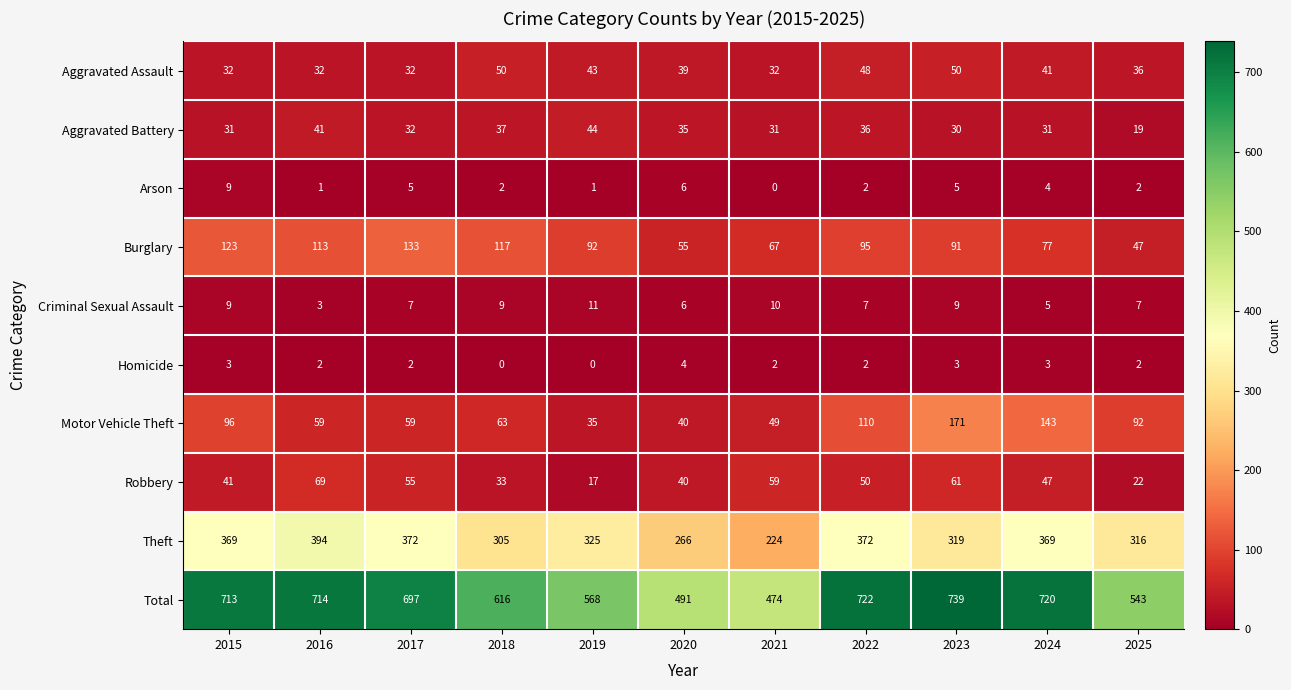

What is the total value across all series at 2016?

1428